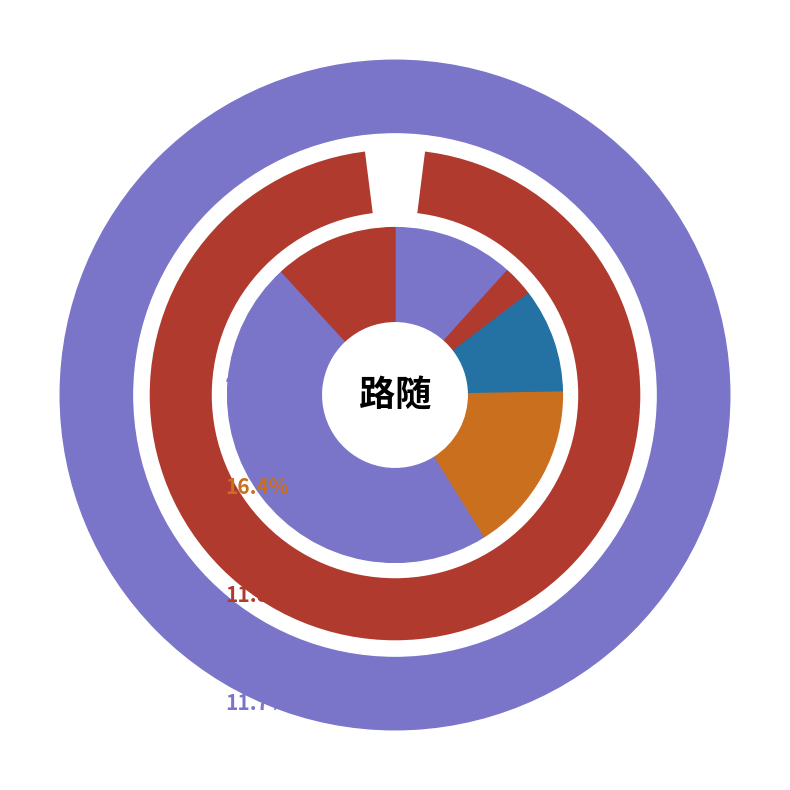

How many segments does this pie chart have?

6